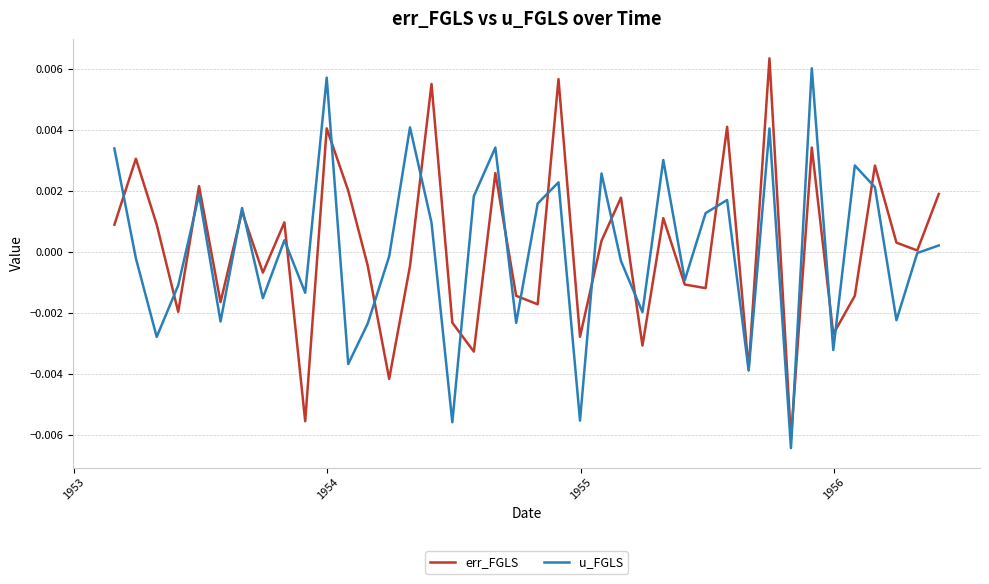

How many categories are shown in the chart?

40